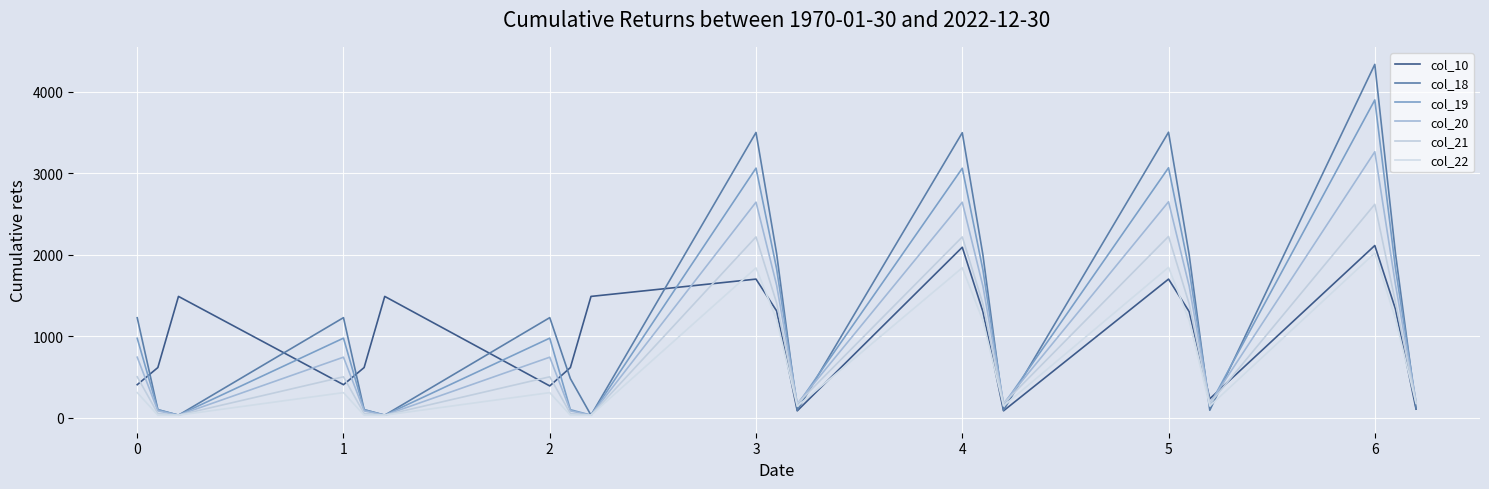

What is the difference between the second highest and minimum values in the col_10 series?

2008.0